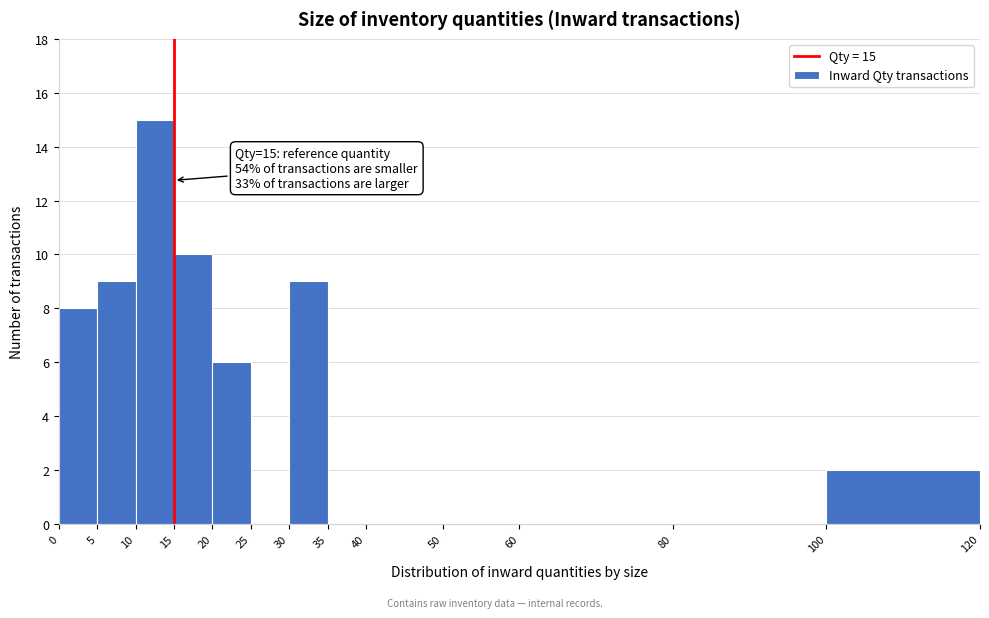

Which range on the x-axis has the tallest bar?

10 to 15